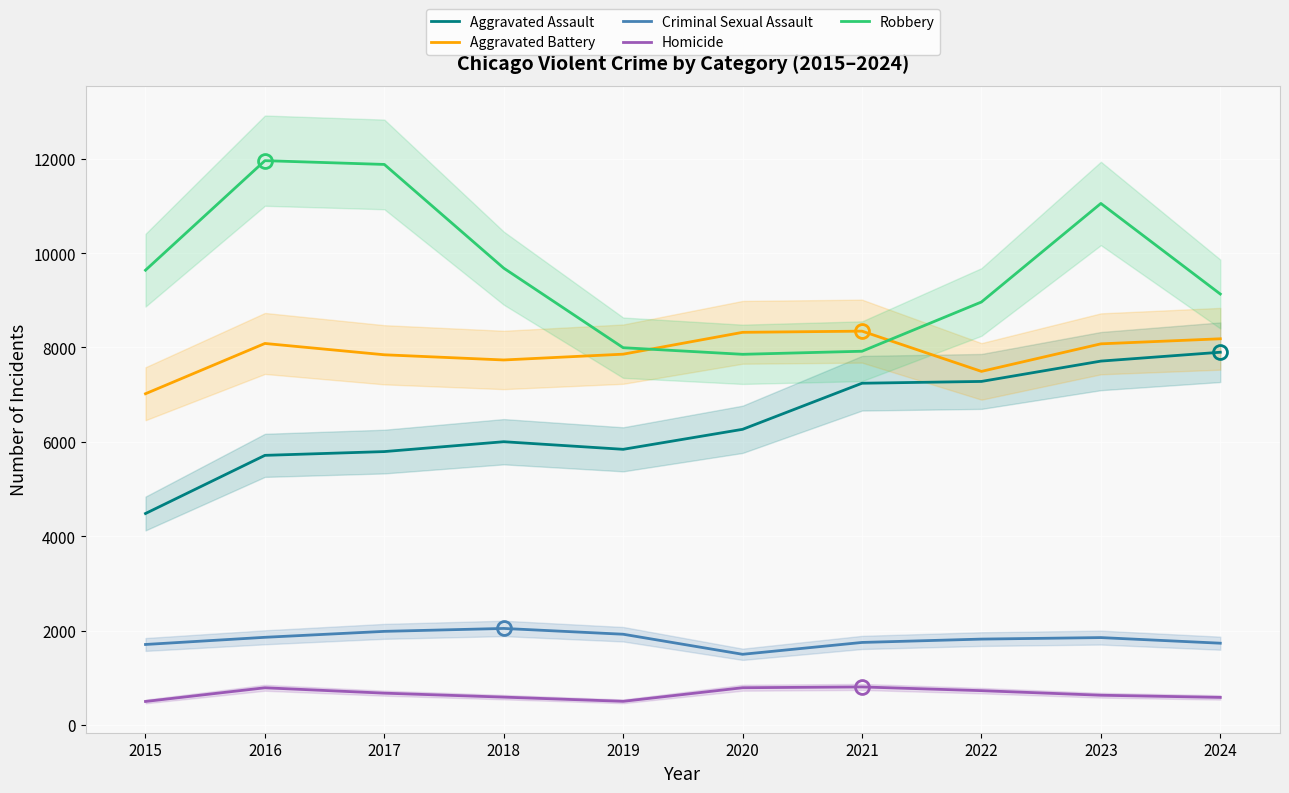

Which series has the largest range (max minus min)?

Robbery